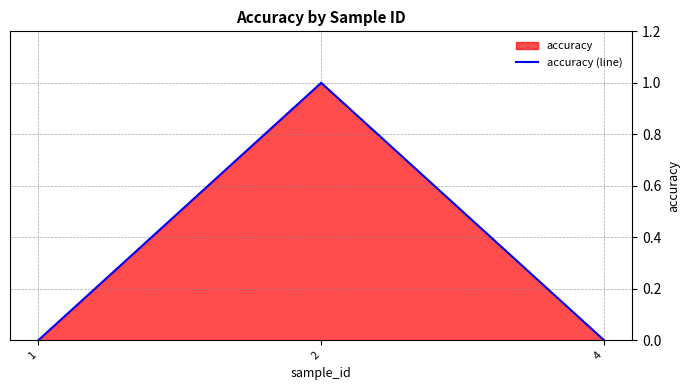

List the labels in order of value, smallest first.

1, 4, 2